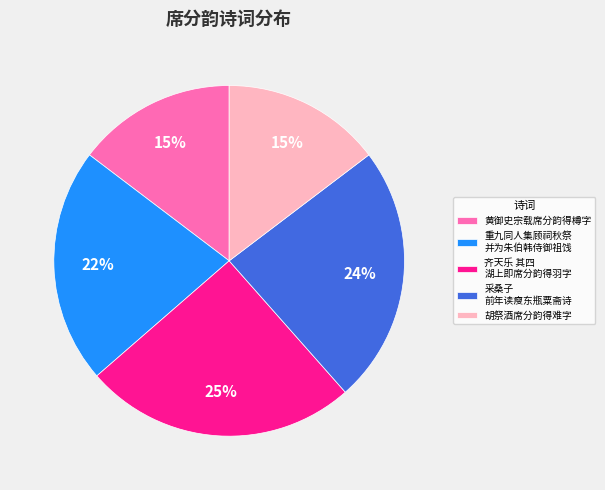

Which slice is the largest?

齐天乐 其四 湖上即席分韵得羽字